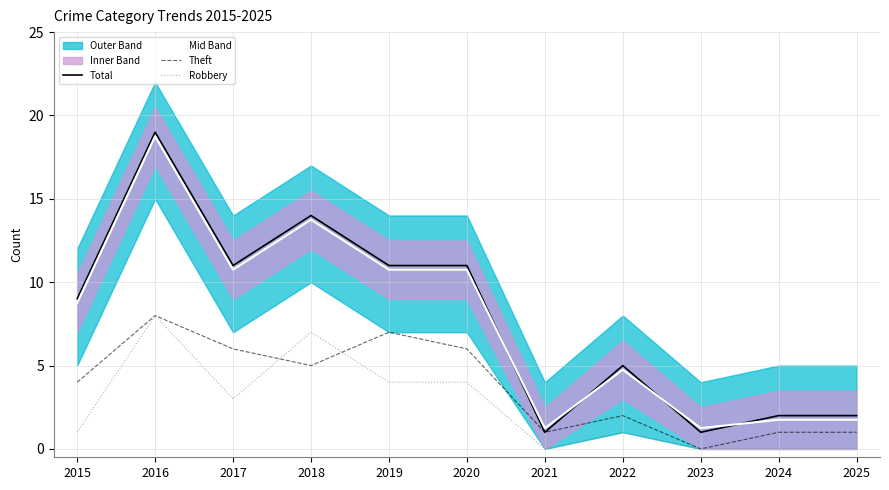

Is the value of Theft at 2016 greater than the value of Robbery at 2015?

Yes